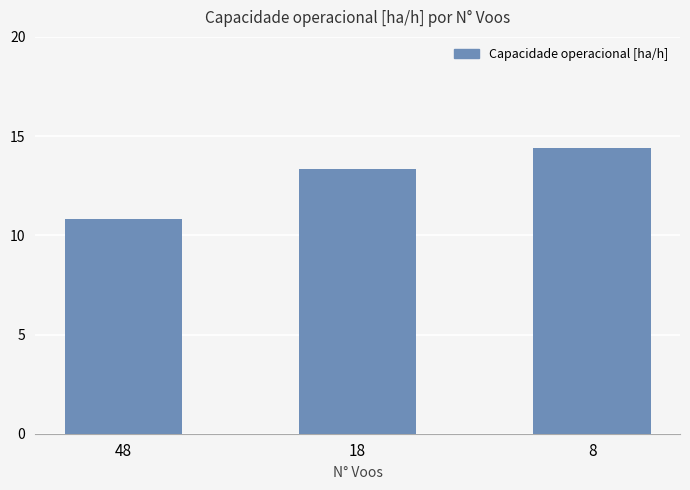

Reading left to right, what are all the values shown in this chart?

10.8	13.3	14.4